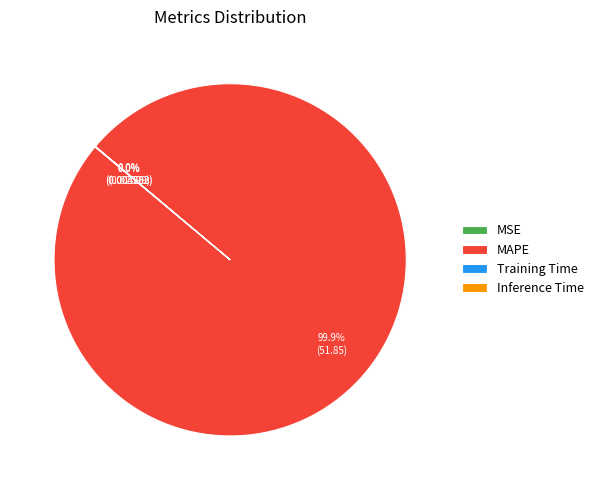

Which slice is the largest?

MAPE